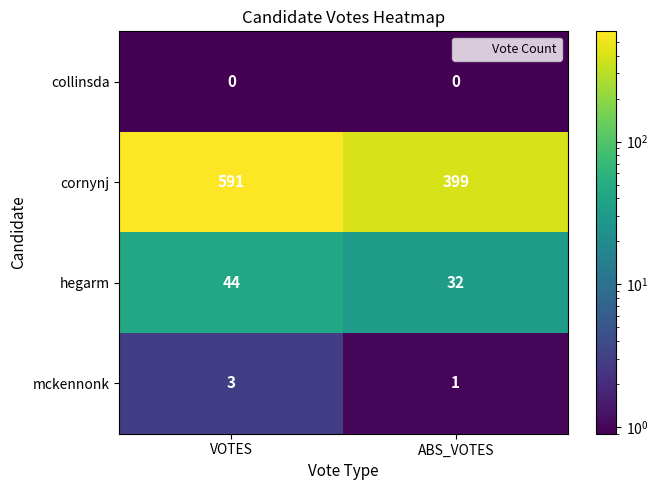

Which series has the widest spread of values?

cornynj